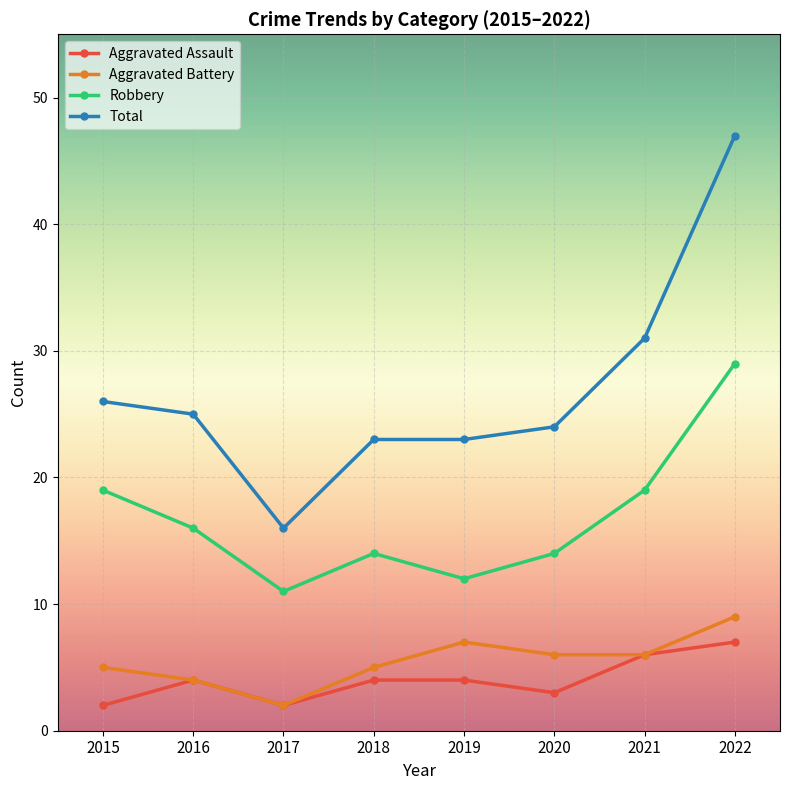

Reading right to left, what are all the values shown in this chart?

Aggravated Assault: 2022=7	2021=6	2020=3	2019=4	2018=4	2017=2	2016=4	2015=2
Aggravated Battery: 2022=9	2021=6	2020=6	2019=7	2018=5	2017=2	2016=4	2015=5
Robbery: 2022=29	2021=19	2020=14	2019=12	2018=14	2017=11	2016=16	2015=19
Total: 2022=47	2021=31	2020=24	2019=23	2018=23	2017=16	2016=25	2015=26